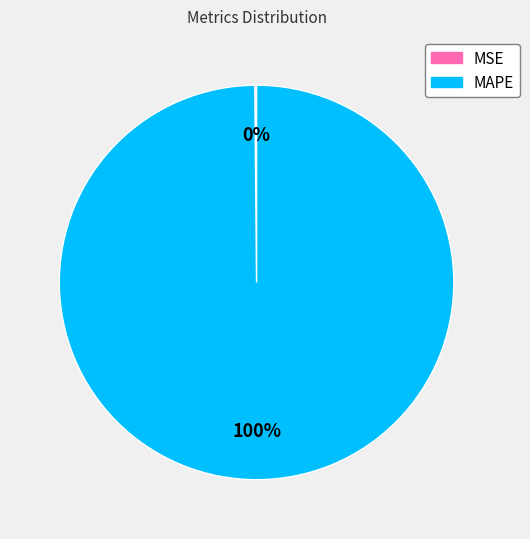

To the nearest percent, what is the difference between the largest and smallest slice percentages?

100%